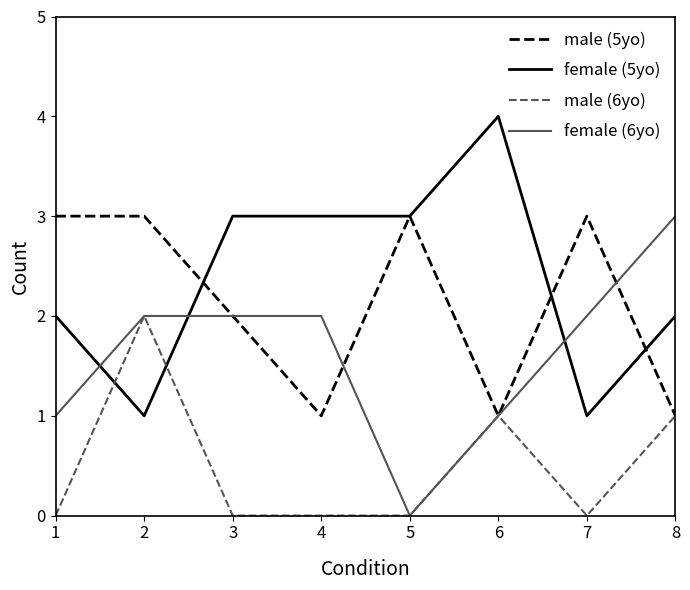

What is the sum of all male (5yo) values?

17